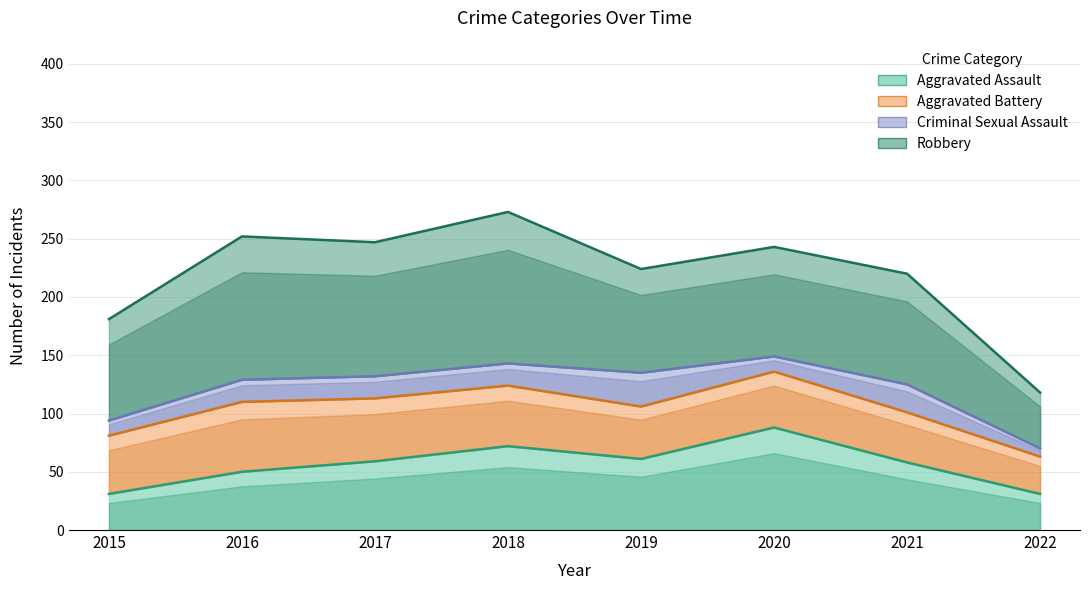

How many data points in Aggravated Battery are less than 50?

4